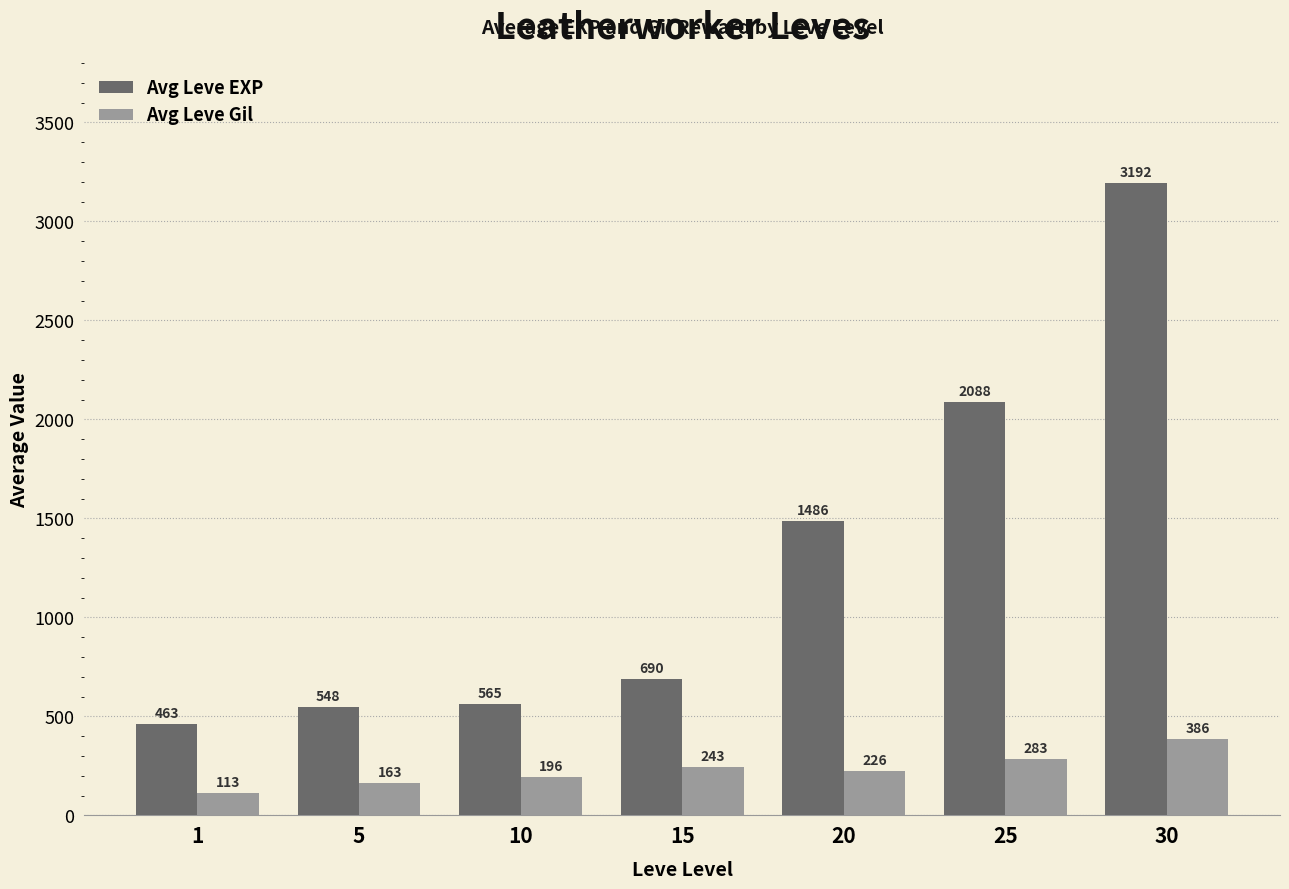

Which series has the largest range (max minus min)?

Avg Leve EXP